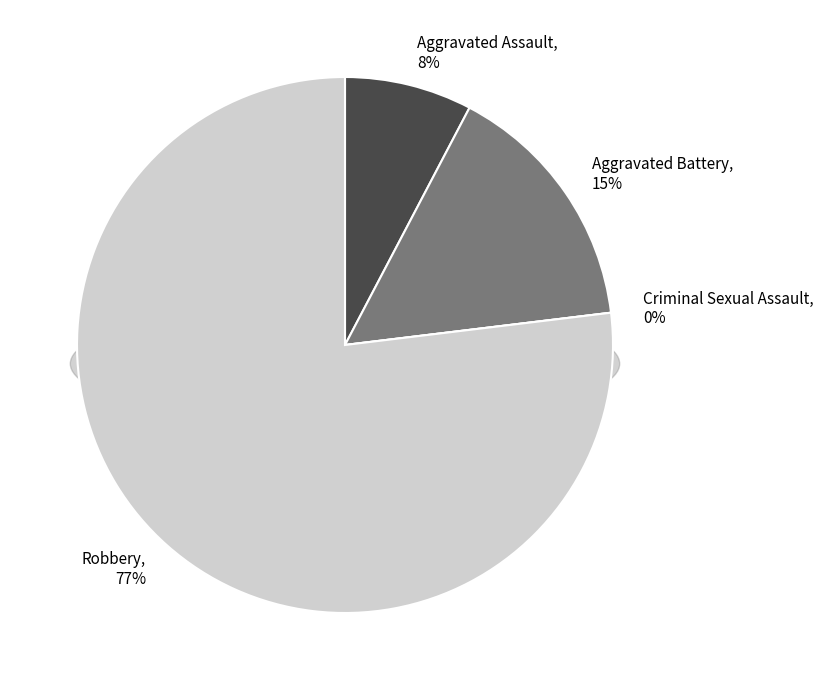

Which slice is the smallest?

Criminal Sexual Assault